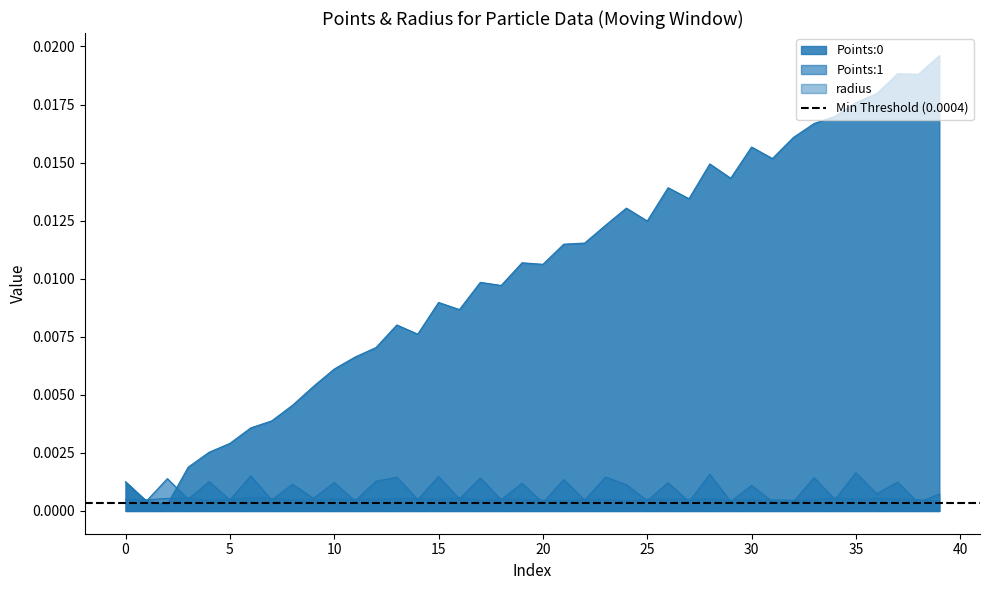

Between 17 and 22, which is larger?

22